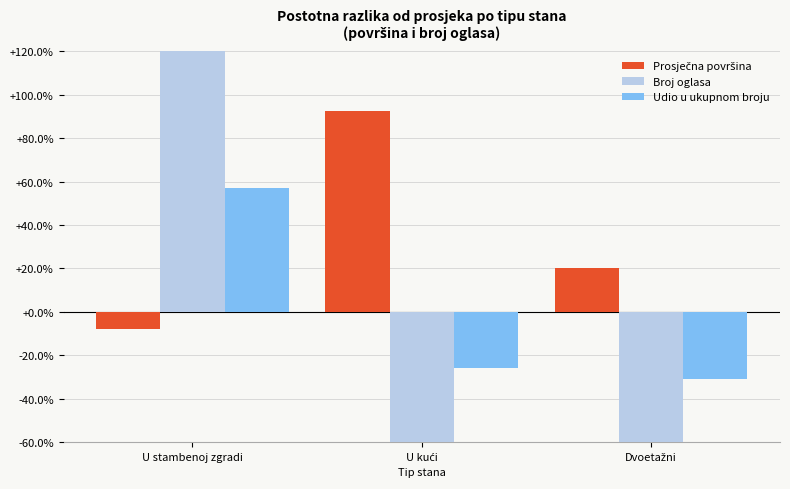

What position from the left is U kući?

2